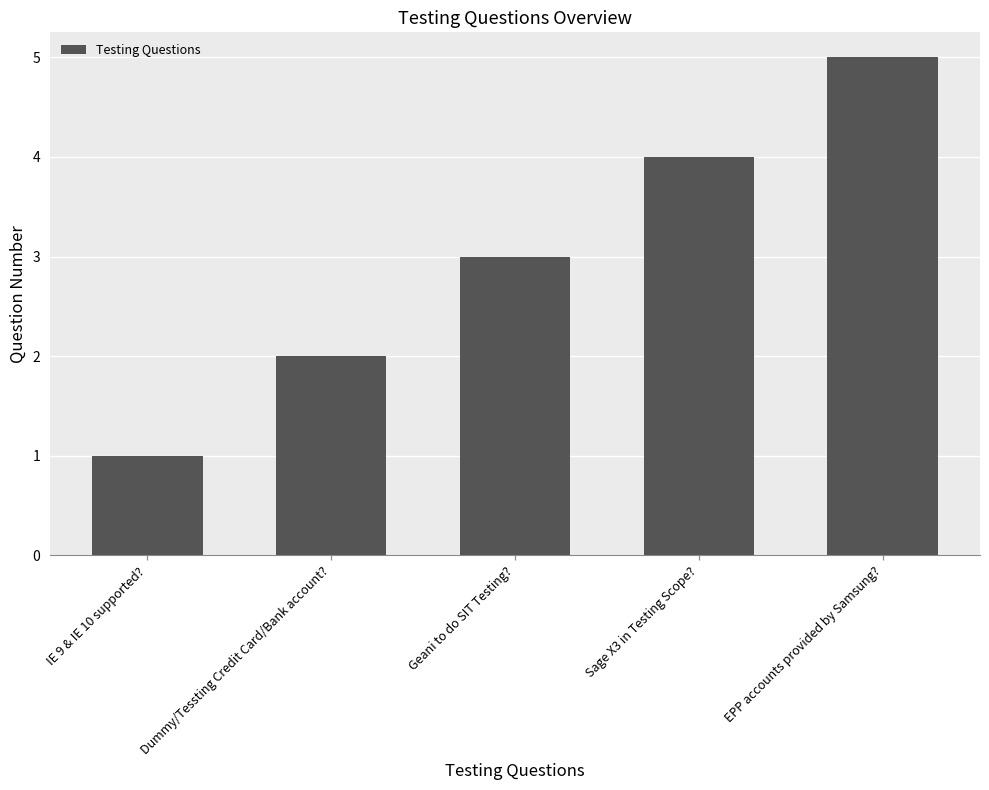

Which category has the highest value across all series?

EPP accounts provided by Samsung?